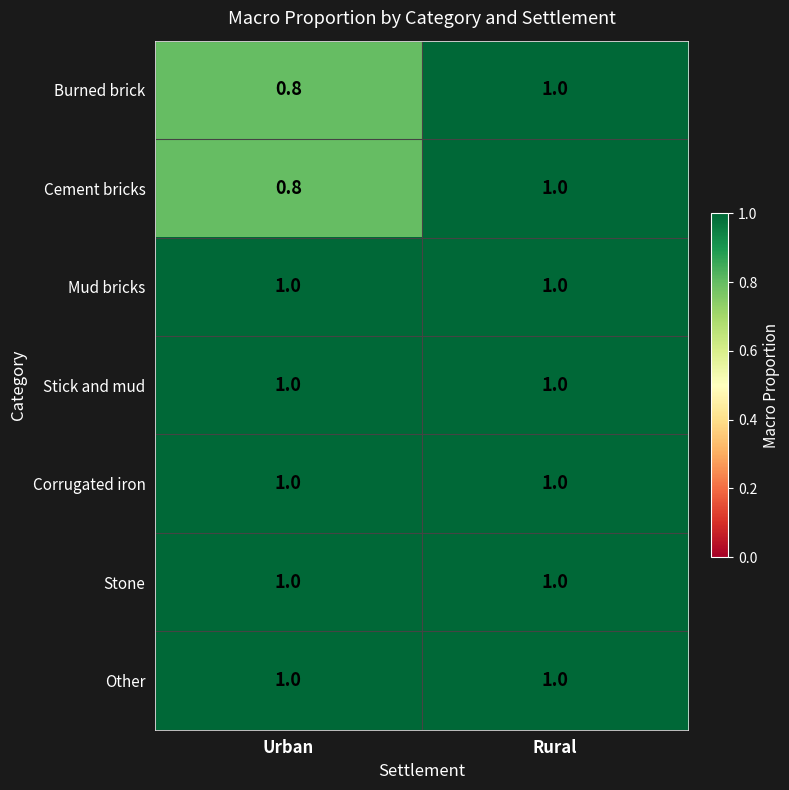

What is the total value across all series at Urban?

6.6